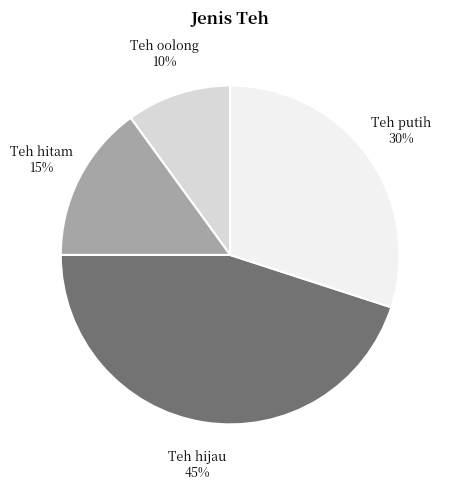

To the nearest percent, what is the average slice percentage?

25%